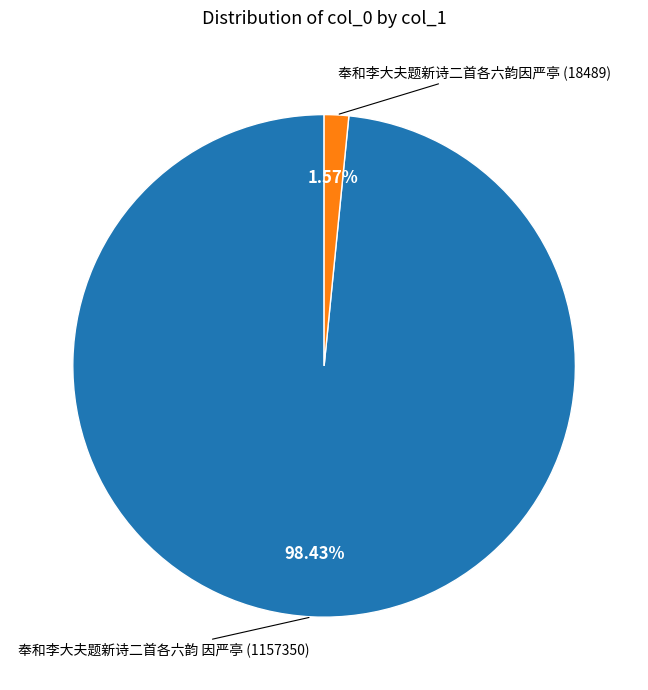

Is there any slice that represents more than half of the pie?

Yes